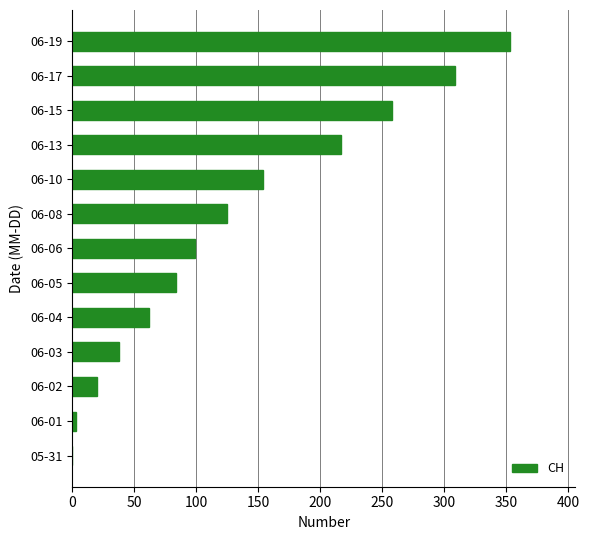

Is it true that the value at 06-06 is 99?

True